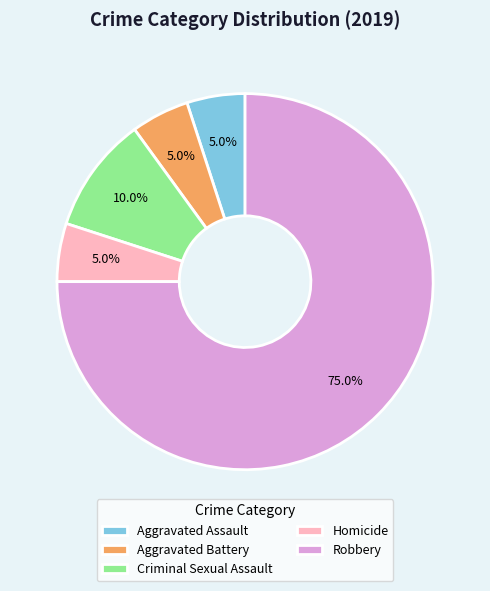

What percentage is NOT represented by Homicide?

95.0%